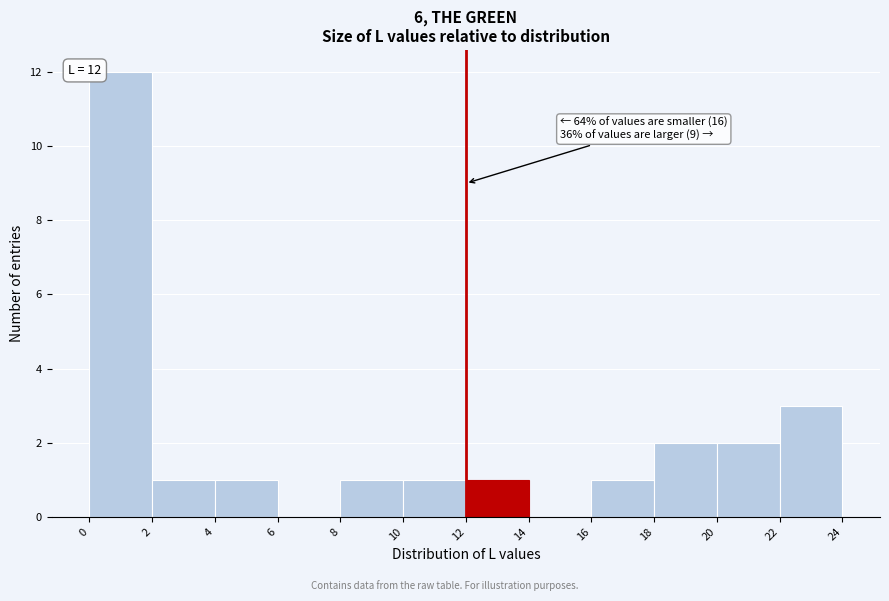

Over which range of the x-axis is the bar tallest?

0 to 2